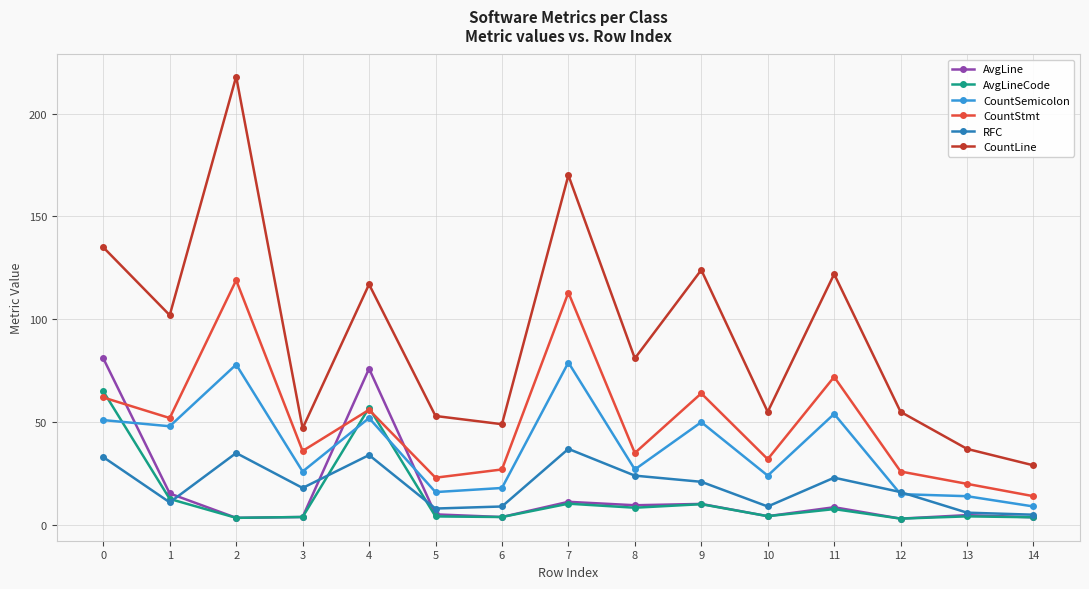

Read the CountSemicolon value at 11.

54.0